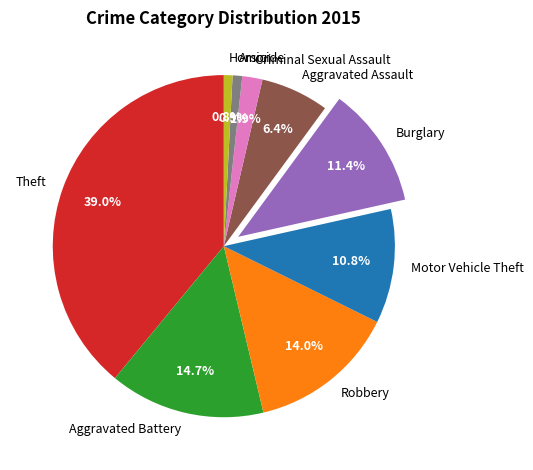

The Robbery slice represents 1% of the pie. True or false?

False